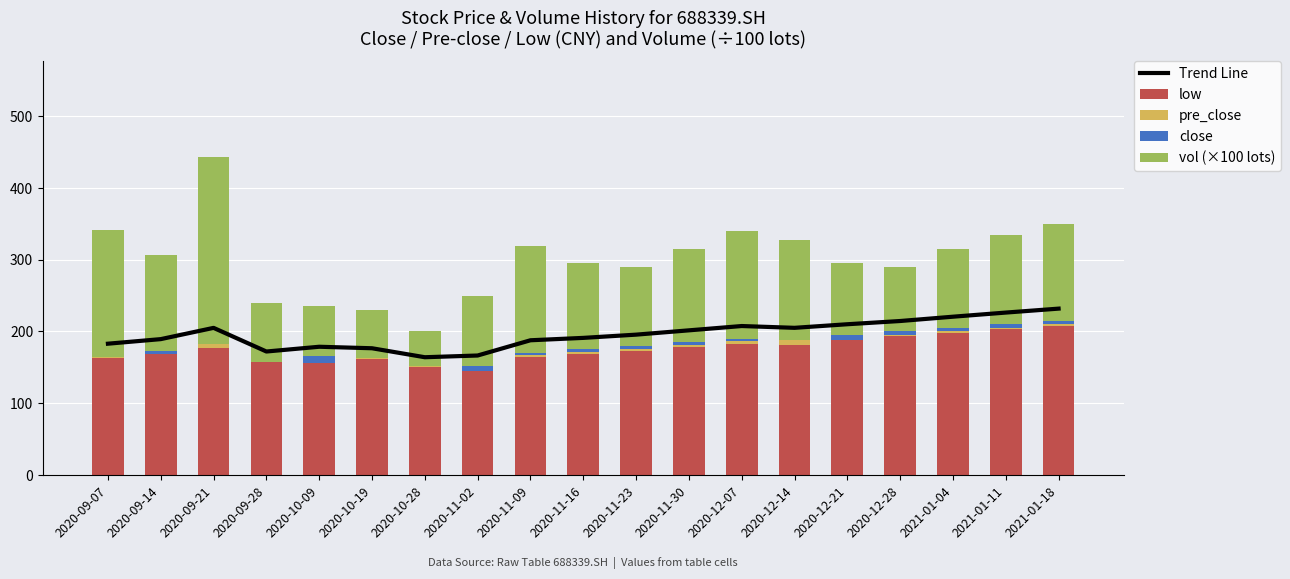

Rank the categories by close value from highest to lowest.

2020-10-09, 2020-12-21, 2020-11-02, 2020-12-28, 2021-01-04, 2021-01-11, 2021-01-18, 2020-11-23, 2020-11-30, 2020-12-07, 2020-09-14, 2020-11-16, 2020-11-09, 2020-12-14, 2020-10-28, 2020-10-19, 2020-09-28, 2020-09-07, 2020-09-21